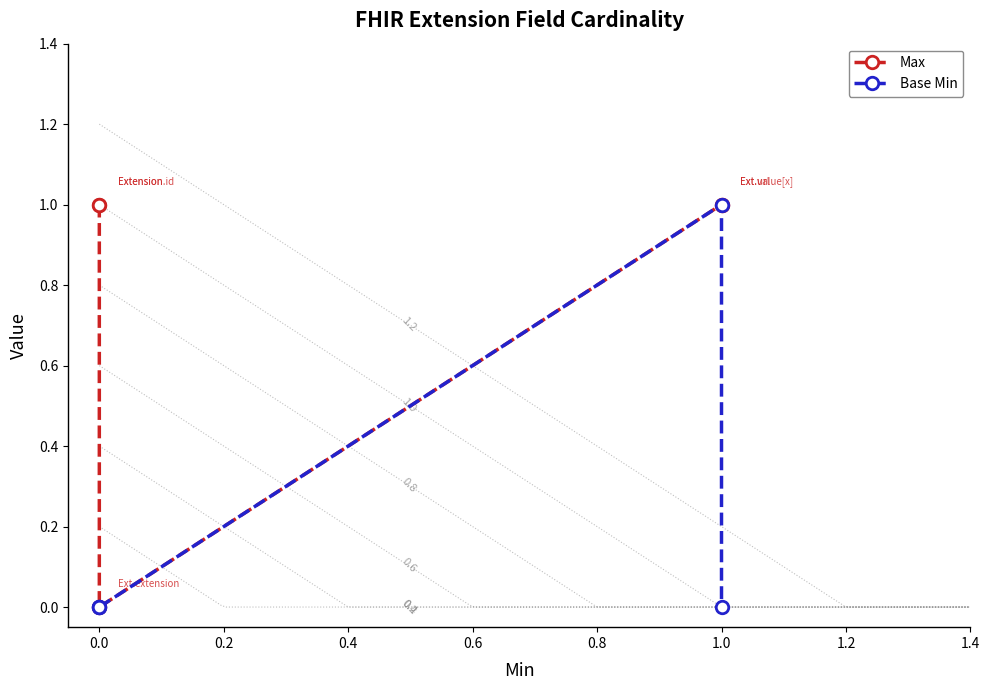

What is the label of the 3rd point from the right?

0.2